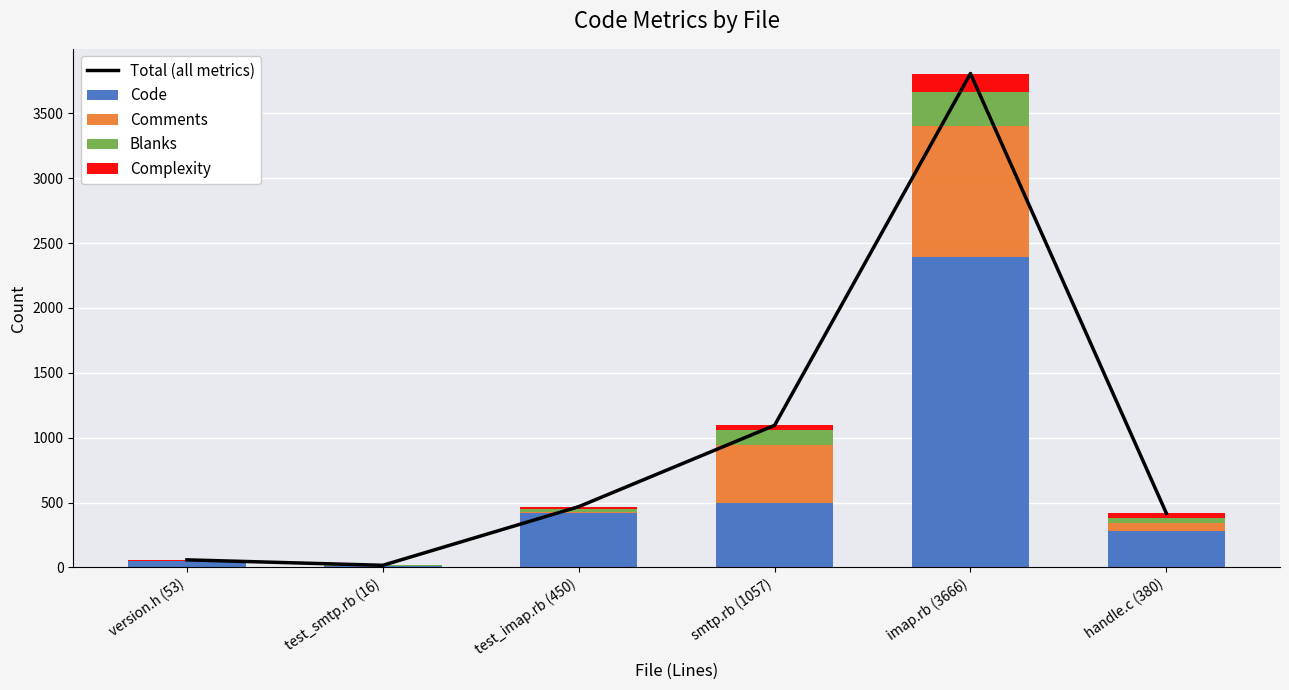

Which category has the highest value in the Code series?

imap.rb (3666)